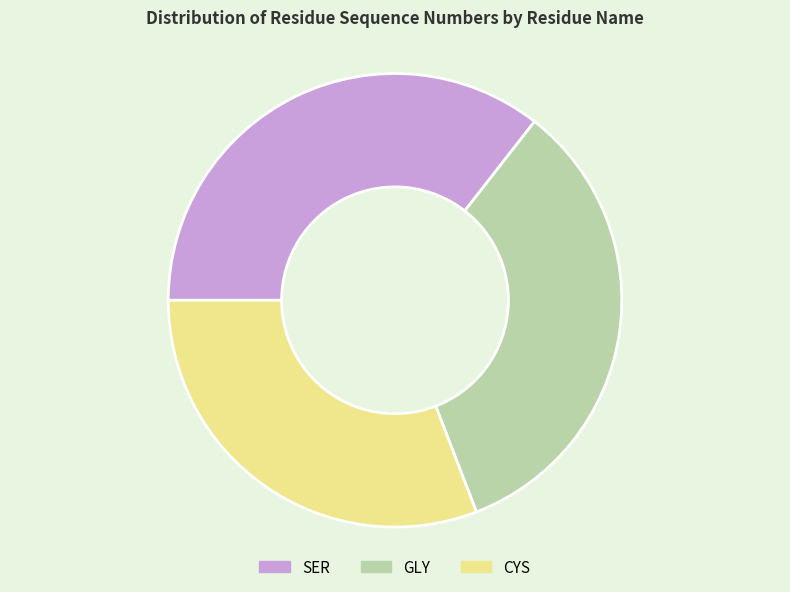

Which category has the smallest portion of the pie?

CYS